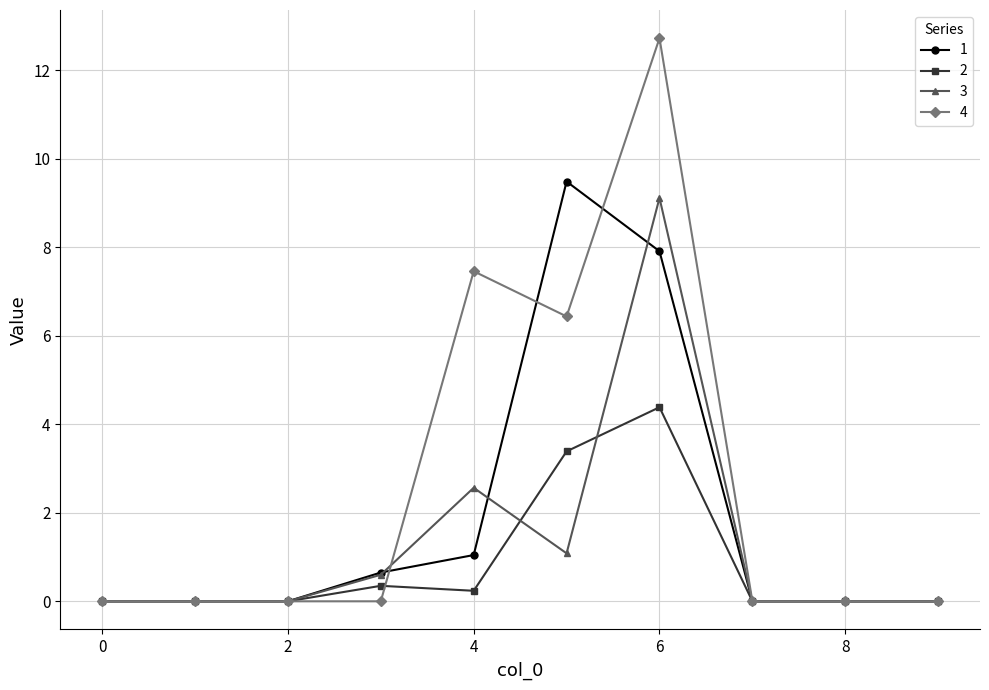

Rank the series by their average value, from lowest to highest.

2, 3, 1, 4